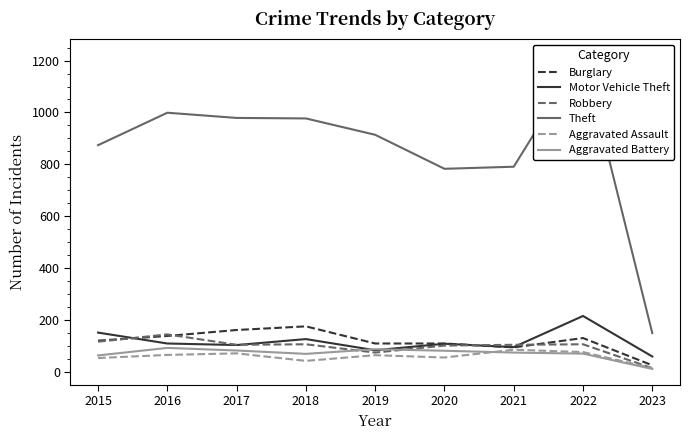

Does the chart display data point markers on the line(s)?

No